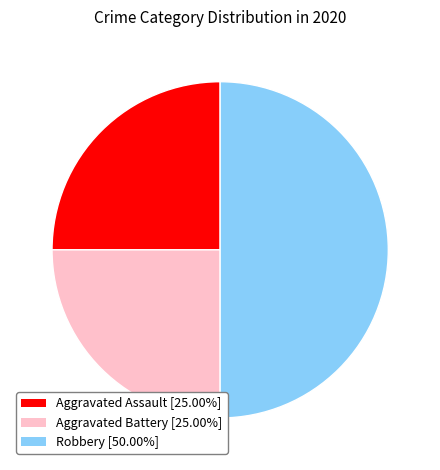

How many segments does this pie chart have?

3